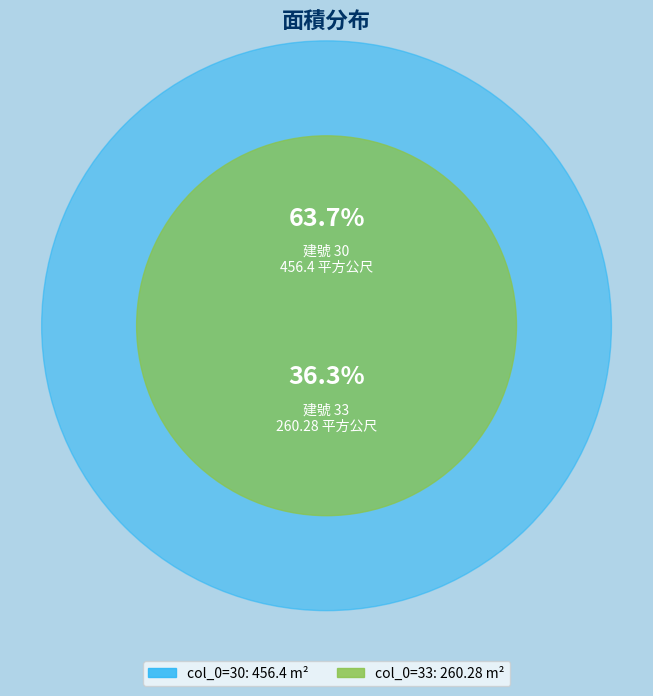

Rank the categories by value from lowest to highest.

33, 30